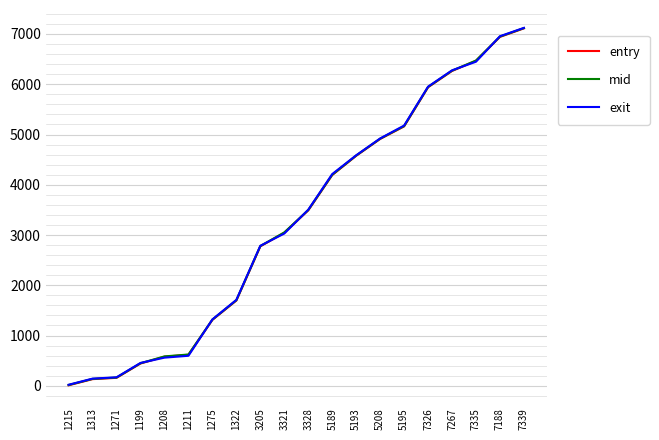

How many lines are shown in the chart?

3